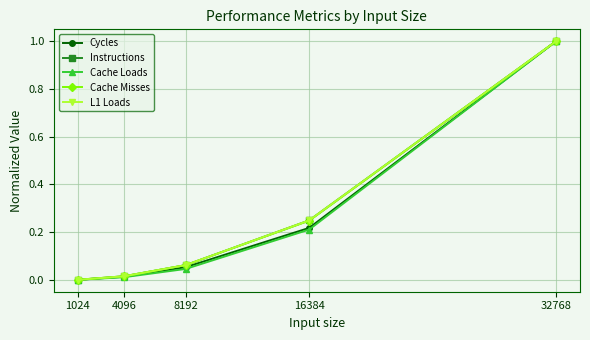

What is the total value across all series at 16384?

1.2